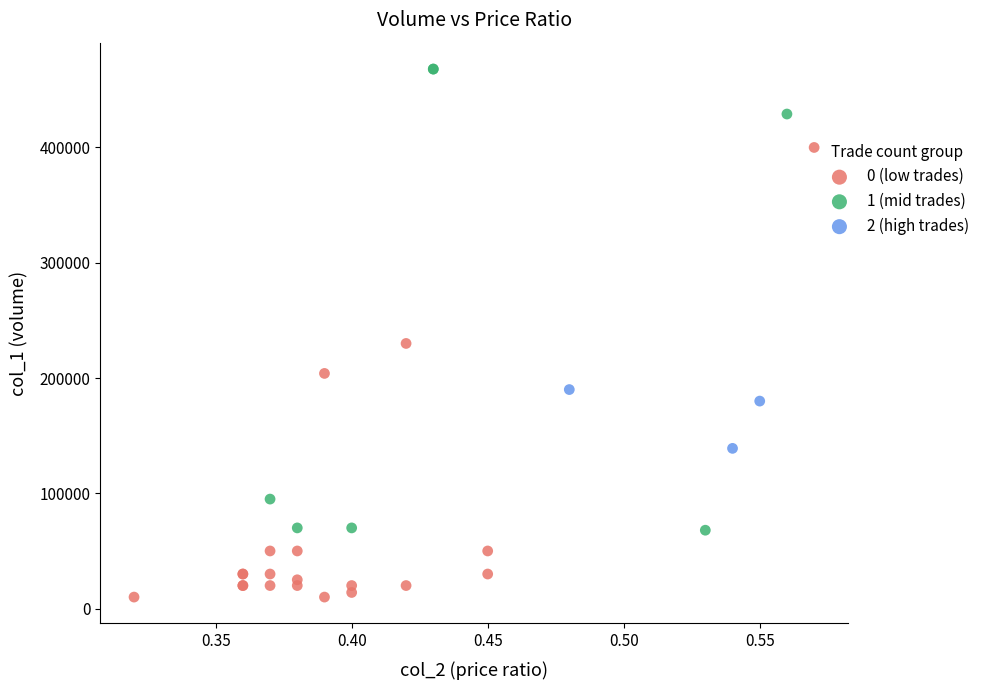

What are all the series names shown in the legend?

0 (low trades), 1 (mid trades), 2 (high trades)